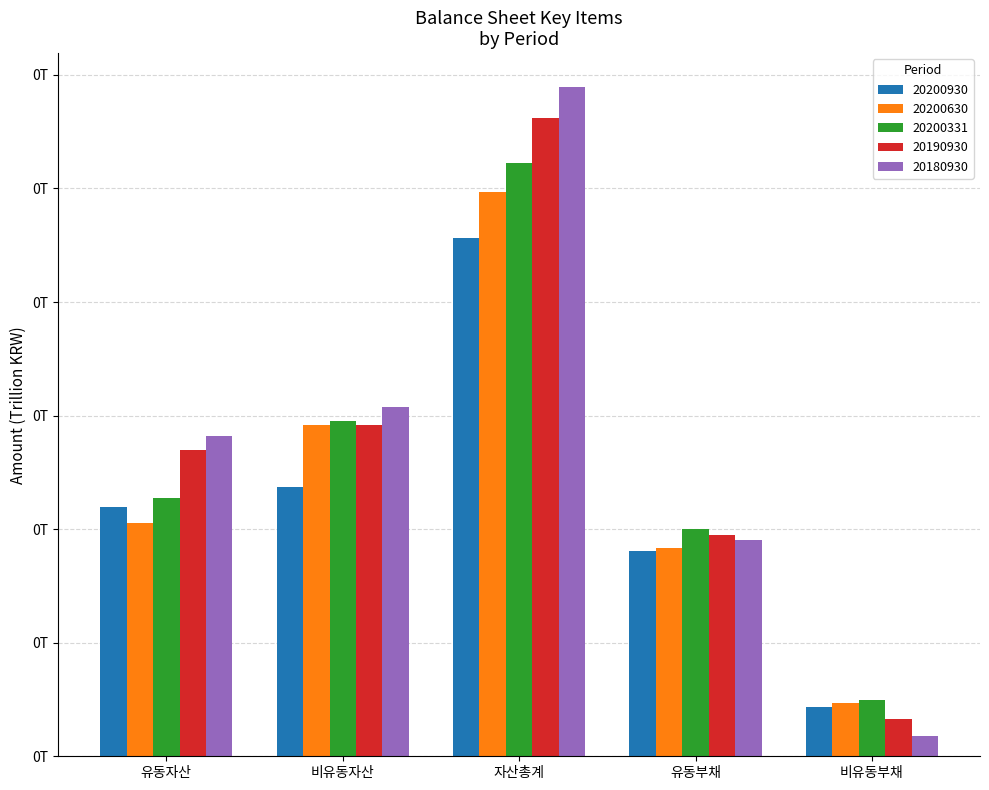

How many 20200930 values are between 0 and 1?

5